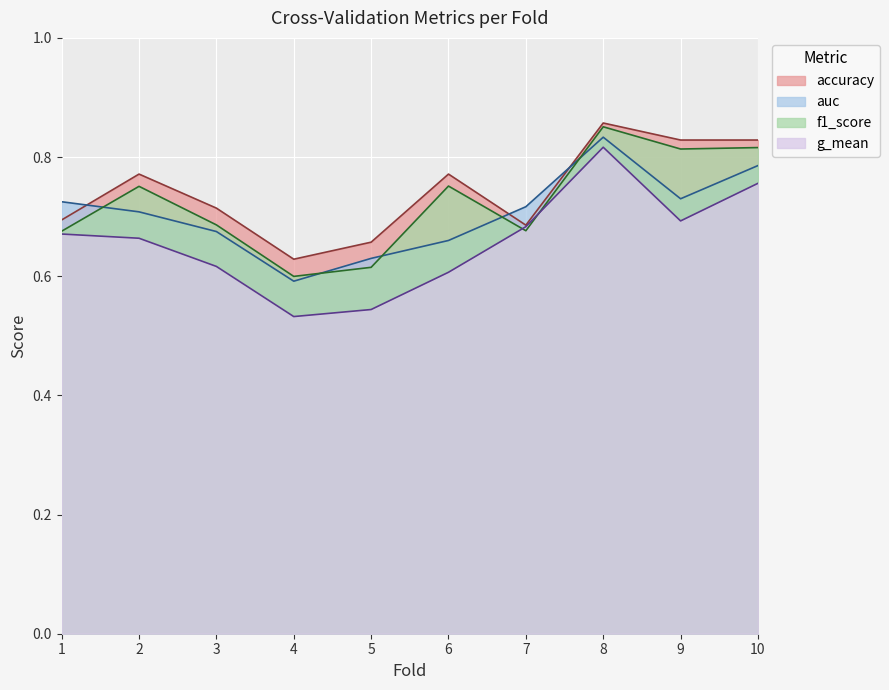

Reading left to right, extract all data points from this chart.

accuracy: 0.7	0.8	0.7	0.6	0.7	0.8	0.7	0.9	0.8	0.8
auc: 0.7	0.7	0.7	0.6	0.6	0.7	0.7	0.8	0.7	0.8
f1_score: 0.7	0.8	0.7	0.6	0.6	0.8	0.7	0.9	0.8	0.8
g_mean: 0.7	0.7	0.6	0.5	0.5	0.6	0.7	0.8	0.7	0.8